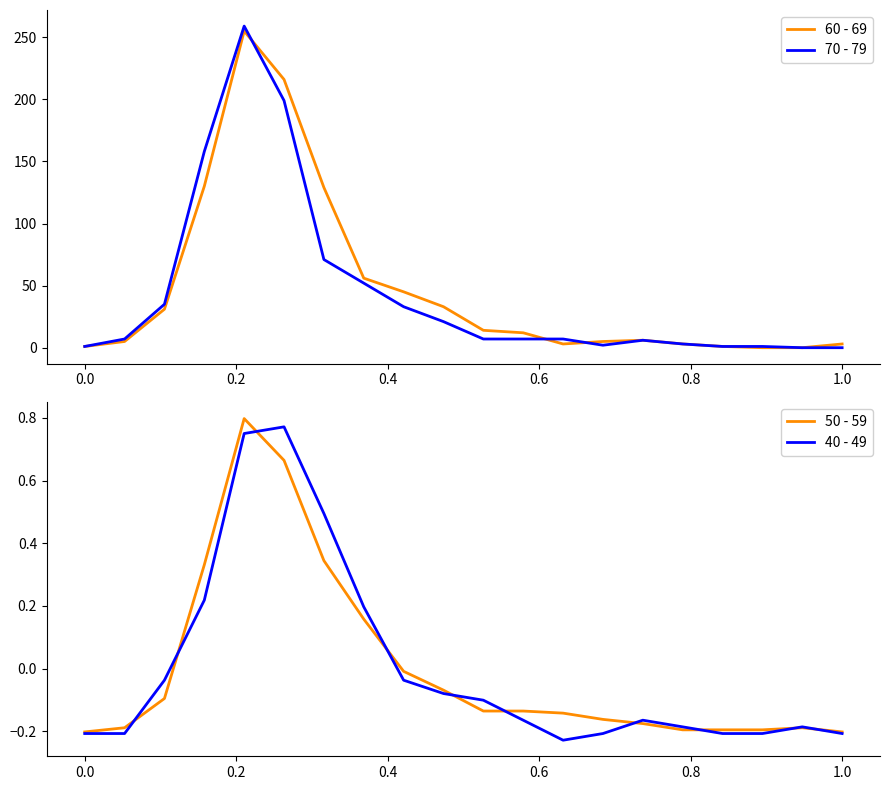

What is the value of the 60 - 69 point at the 8th from the left?

56.0